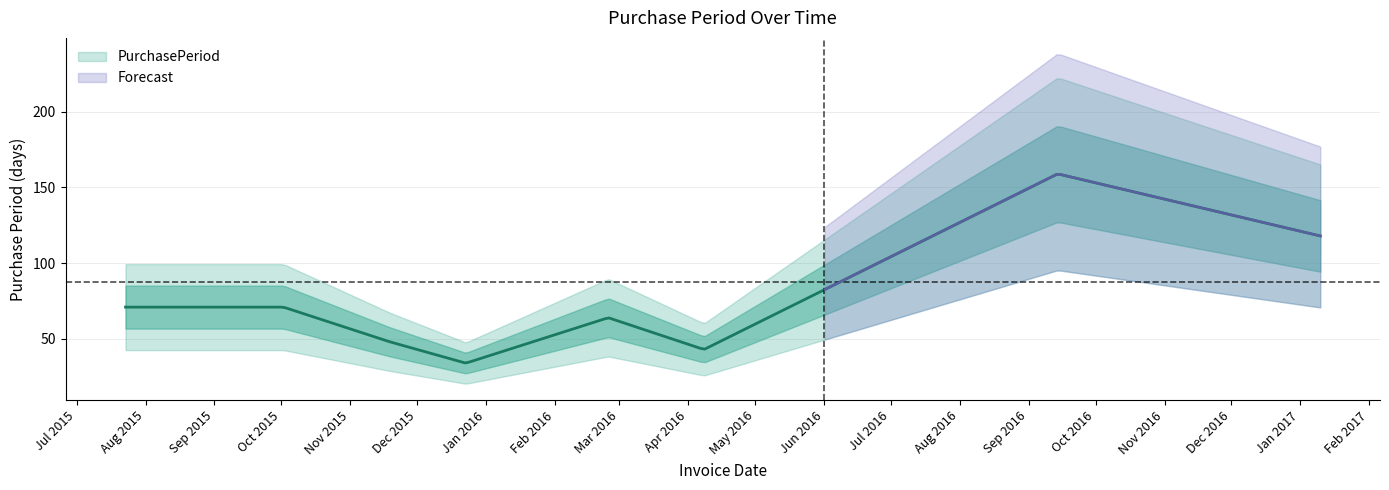

What is the sum of the values at 2015-12-23 and 2017-01-10?

152